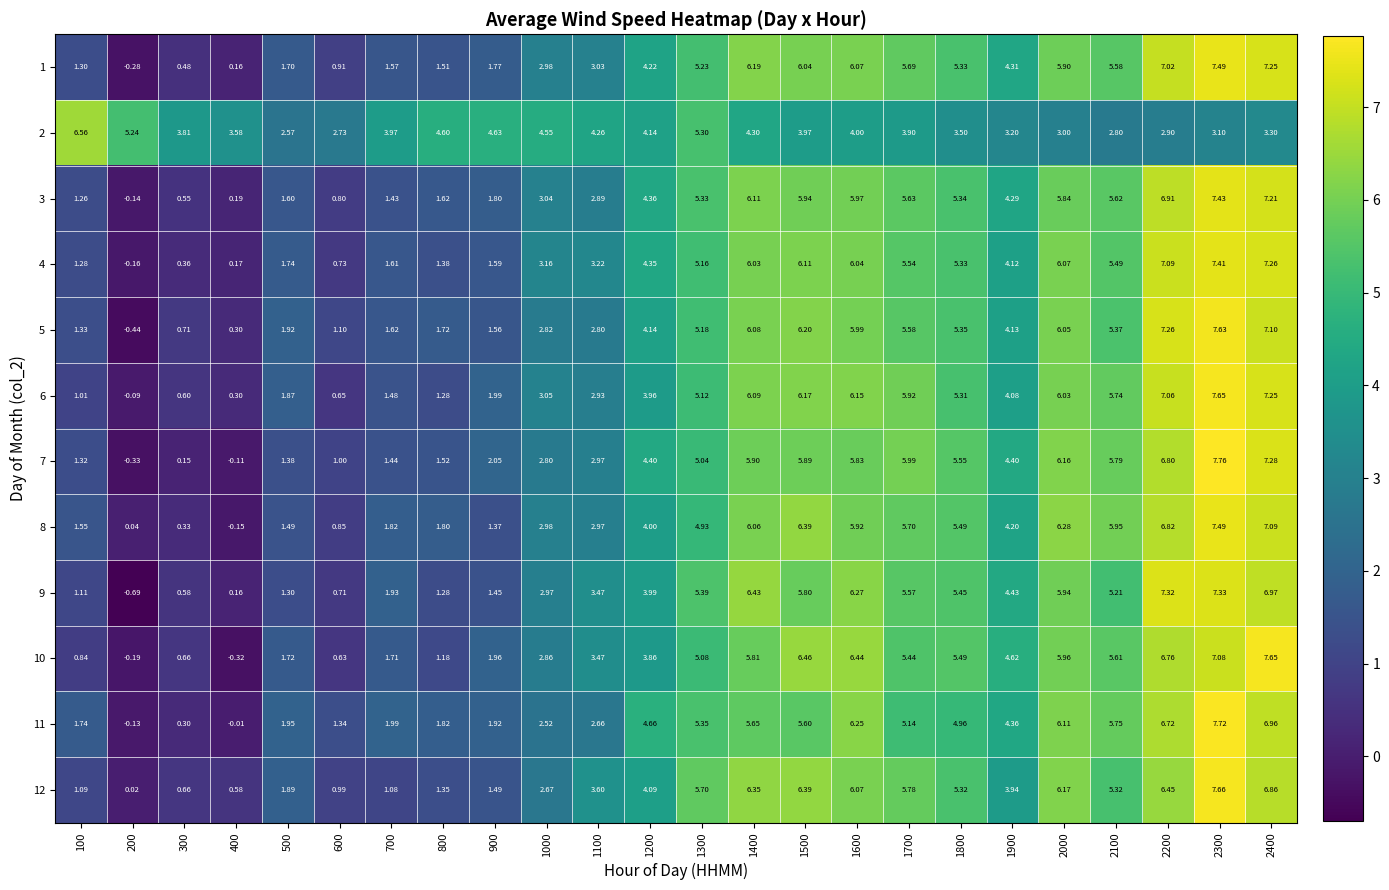

Is the value of 2 at 1600 greater than the value of 1 at 1500?

No